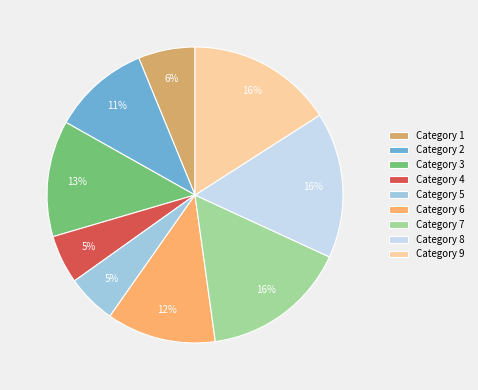

To the nearest percent, what portion does Category 2 represent?

11%